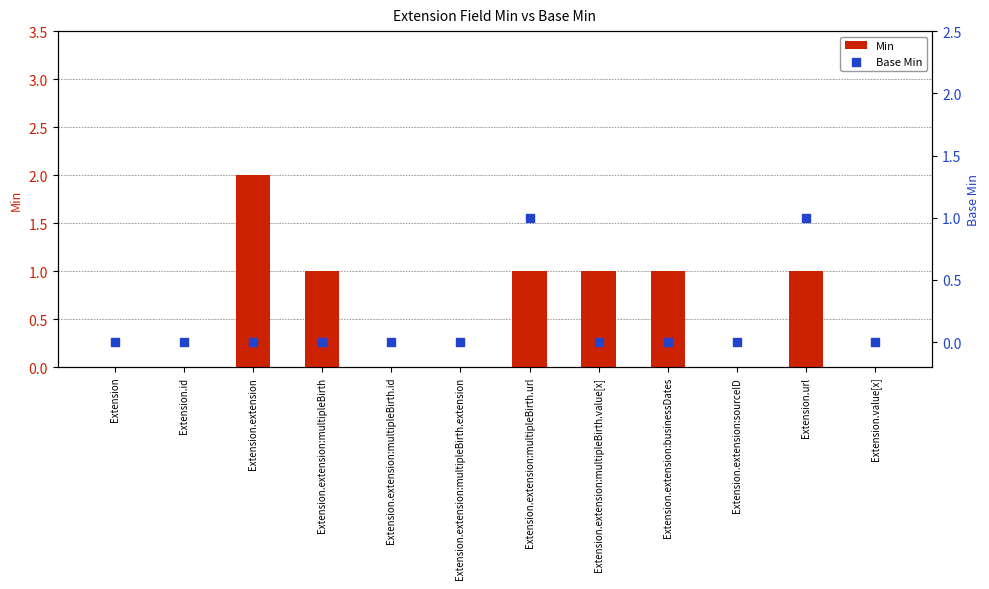

Which series reaches the maximum Y coordinate?

Min